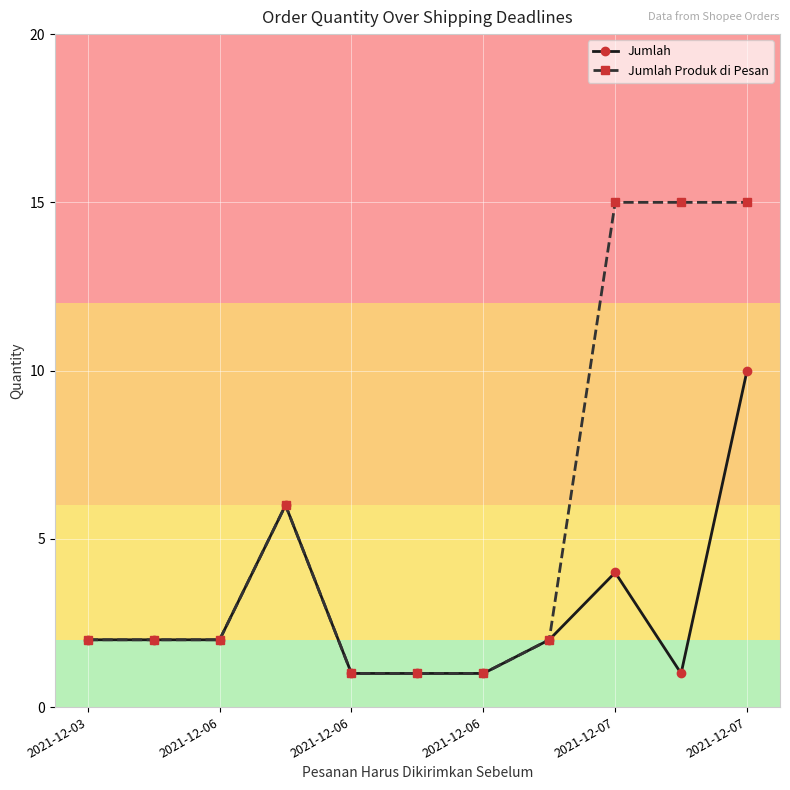

How many data points does each series have?

11